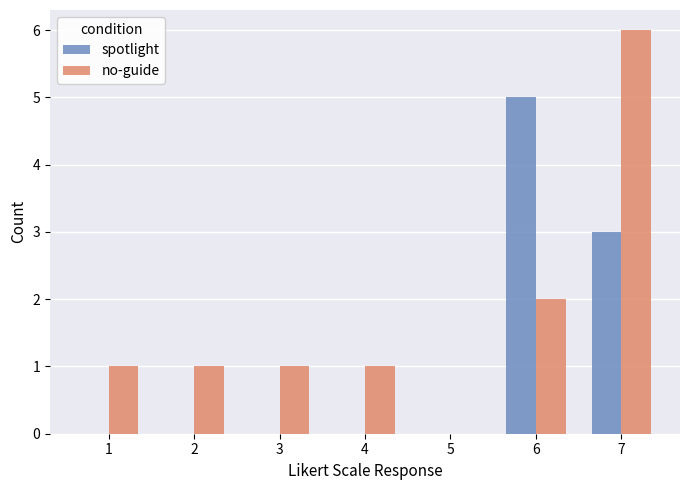

Which series has the widest spread of values?

no-guide